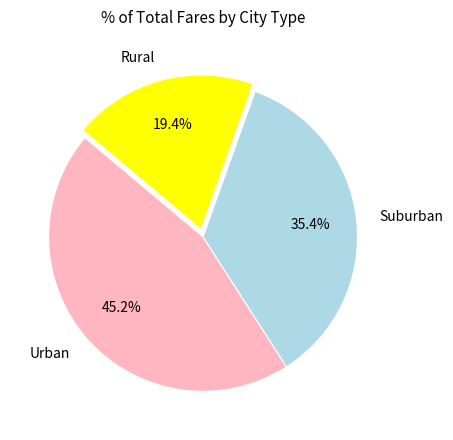

Rank the categories by value from highest to lowest.

Urban, Suburban, Rural